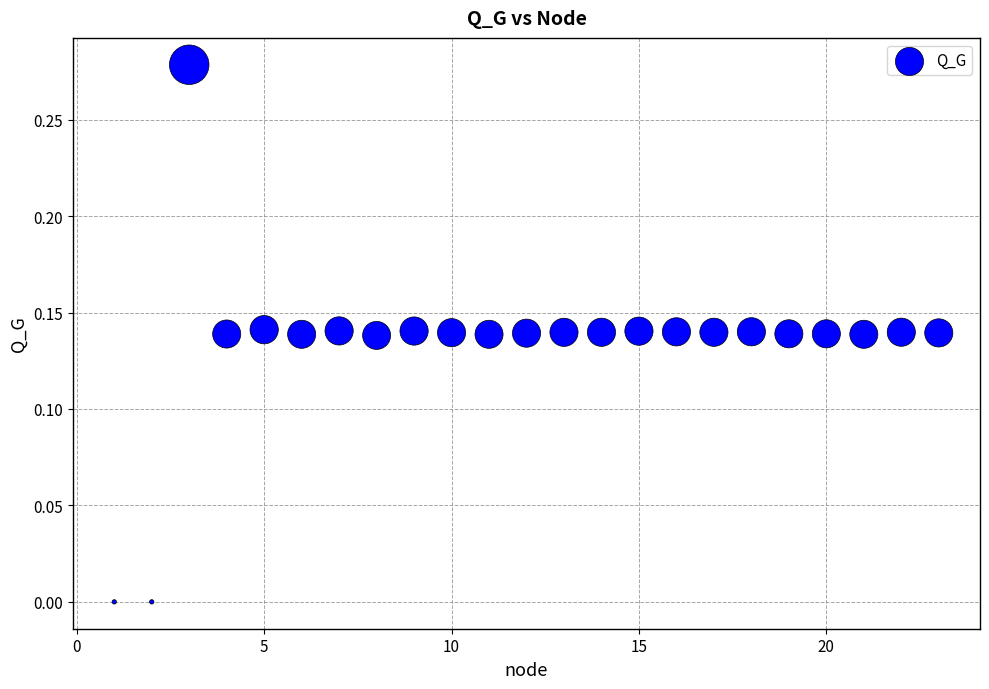

What is the range of X values (max minus min)?

22.0